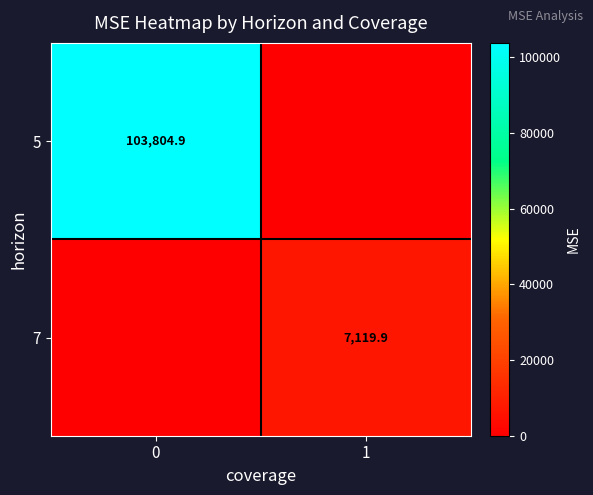

The 5 series shows 149153.3 at 0. True or false?

False